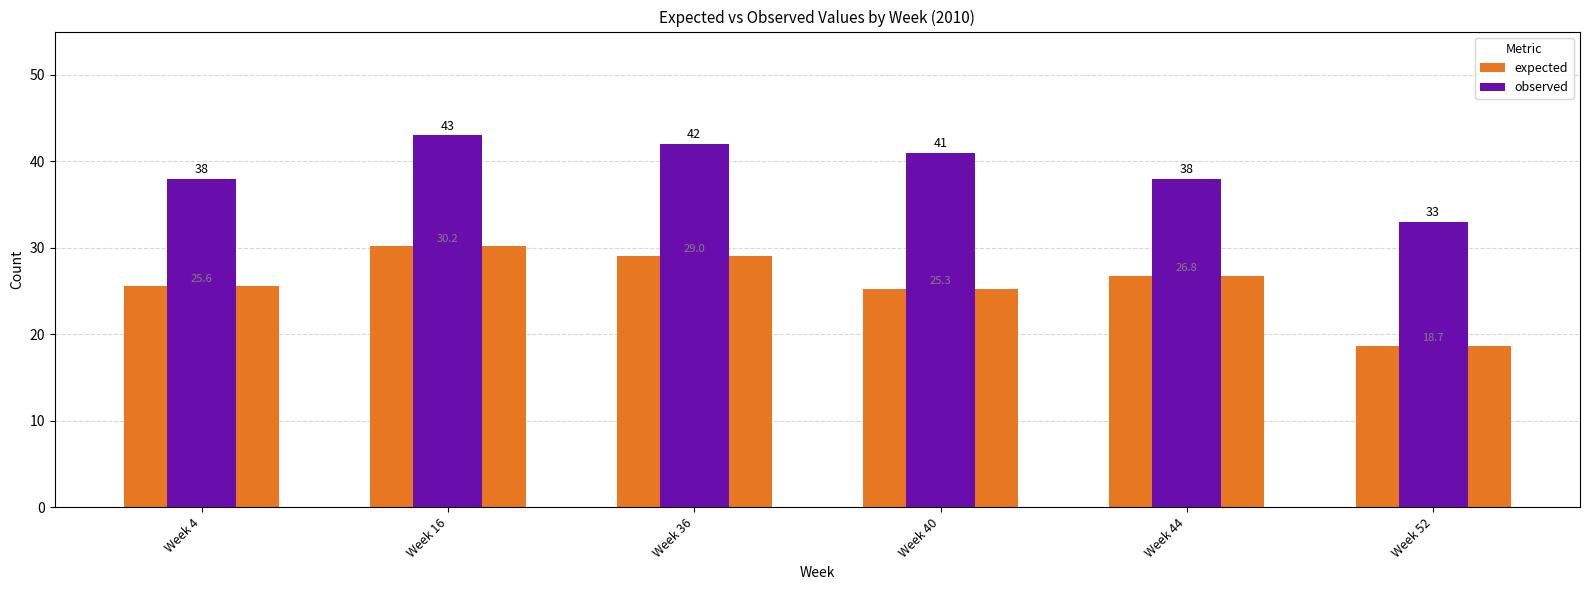

How many data points in expected are above 26?

3